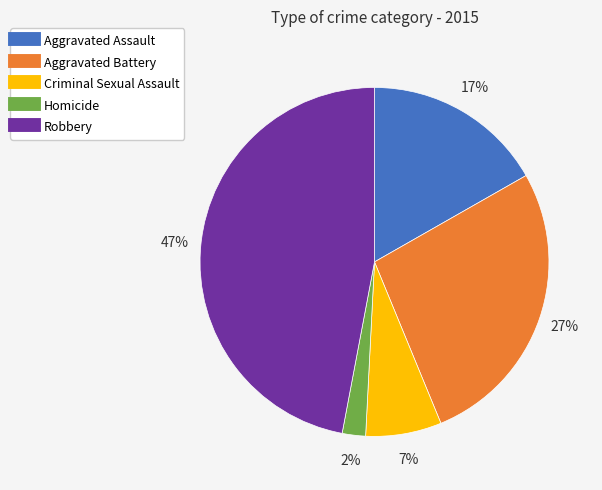

Does any single category account for the majority?

No